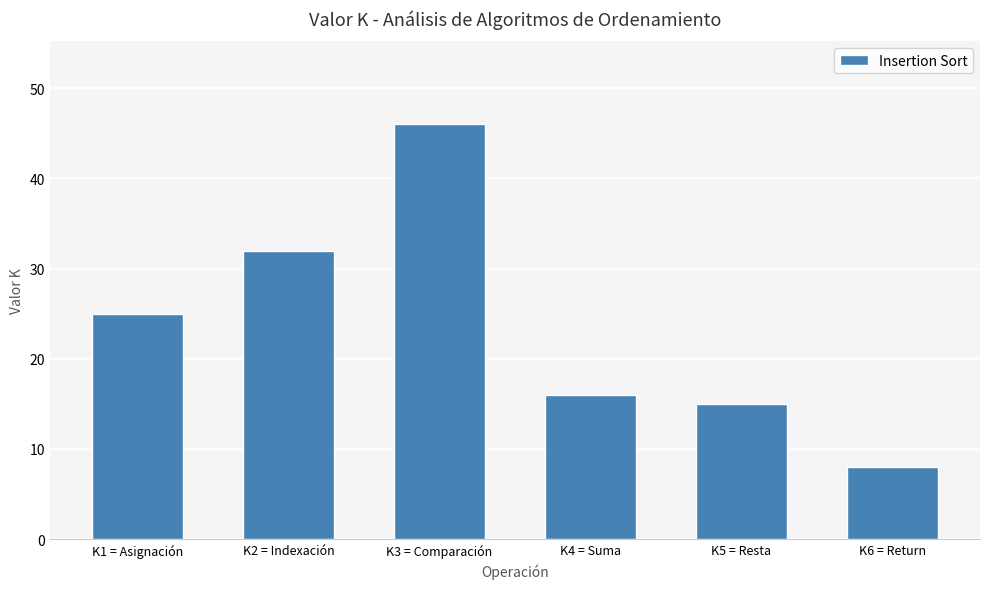

What position from the right is K4 = Suma?

3